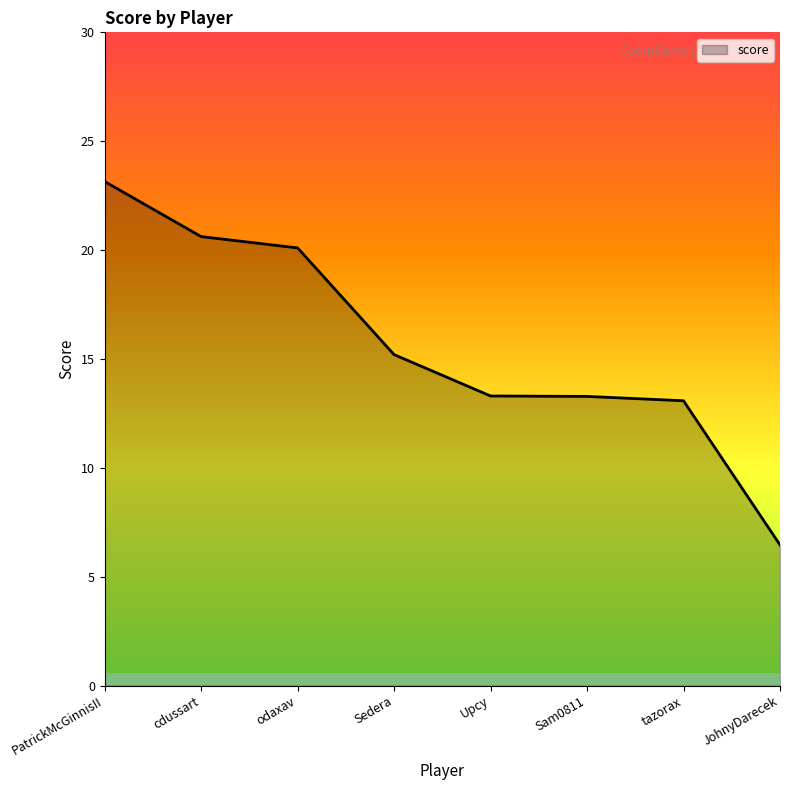

What is the difference between the values at Sedera and odaxav?

4.9